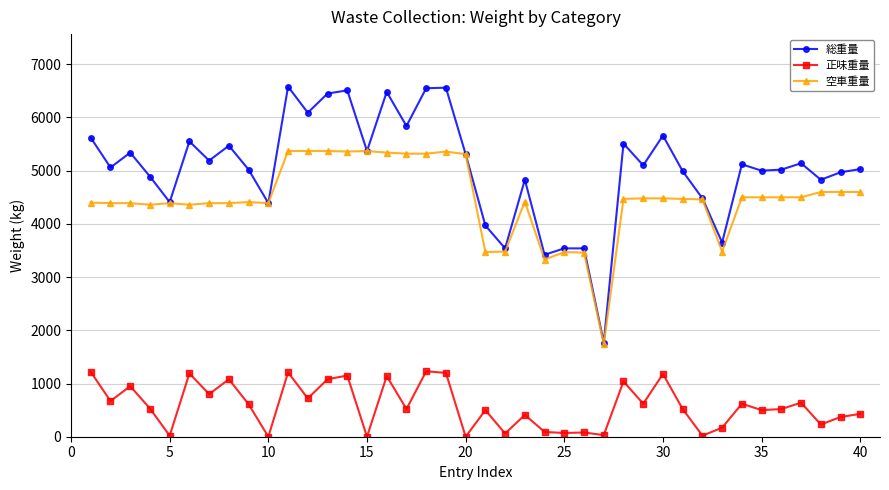

What is the maximum value for 正味重量?

1230